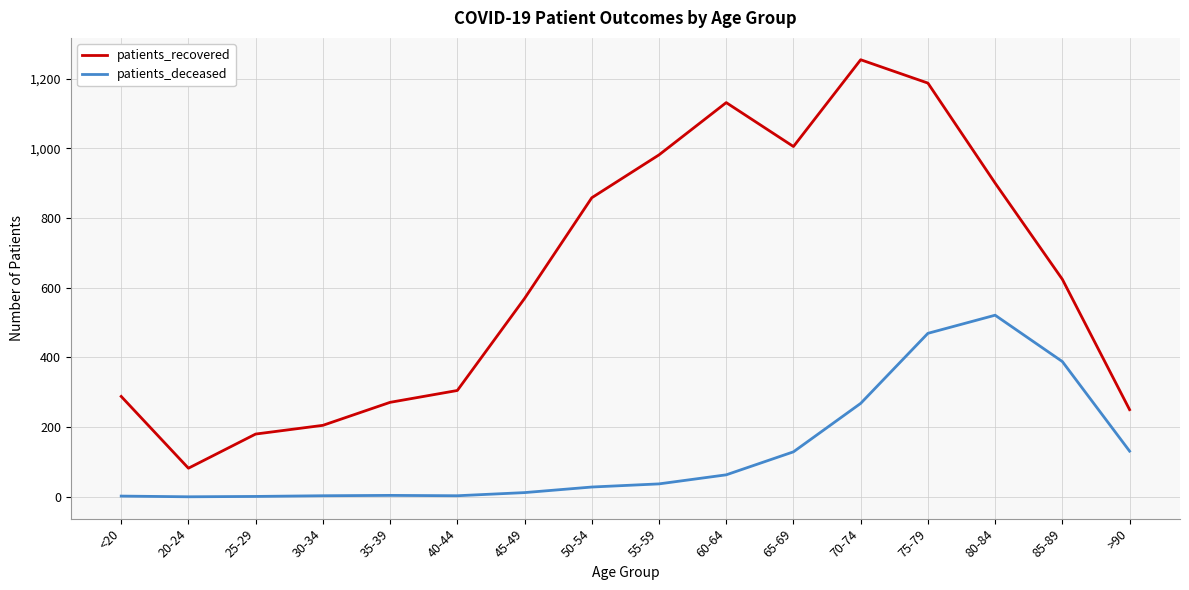

What is the total value across all series at 30-34?

208